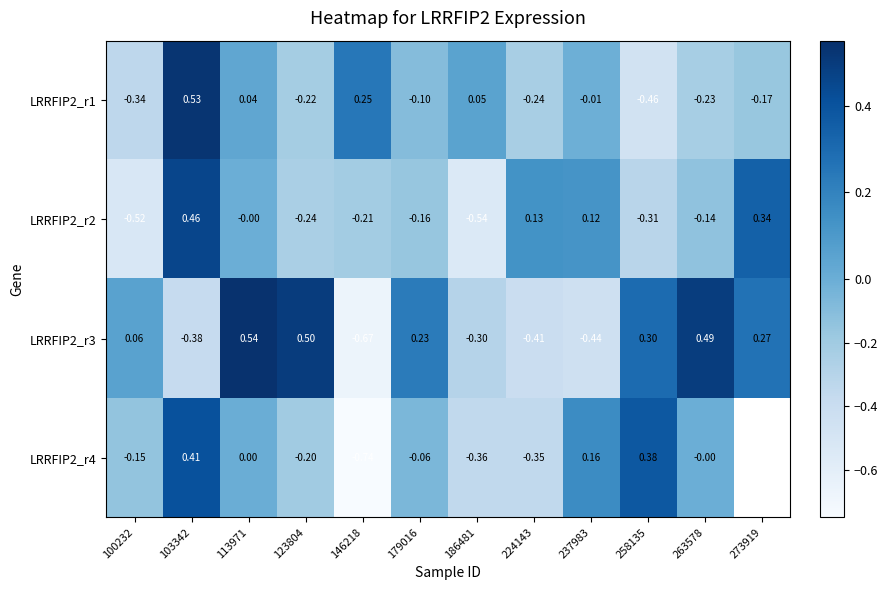

Count the number of categories in the chart.

12